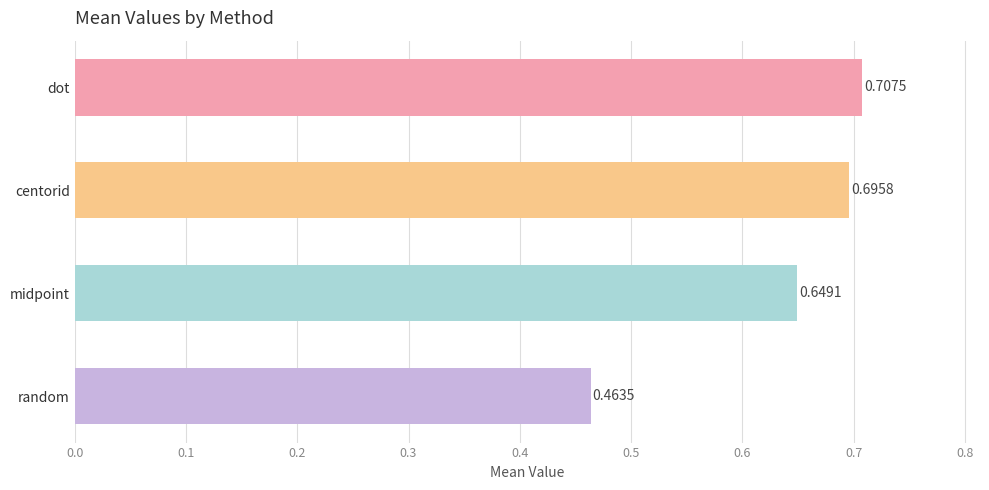

What is the lowest value of the random series?

0.5